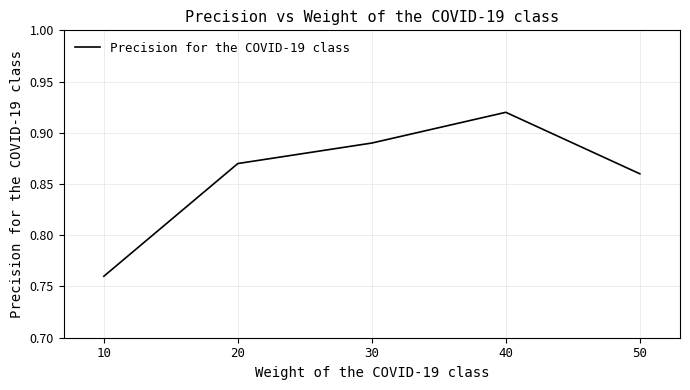

Which has a higher value, 20 or 10?

20